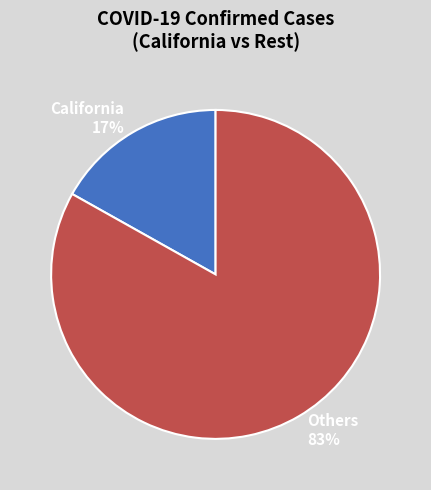

Which category has the biggest portion of the pie?

Others 83%